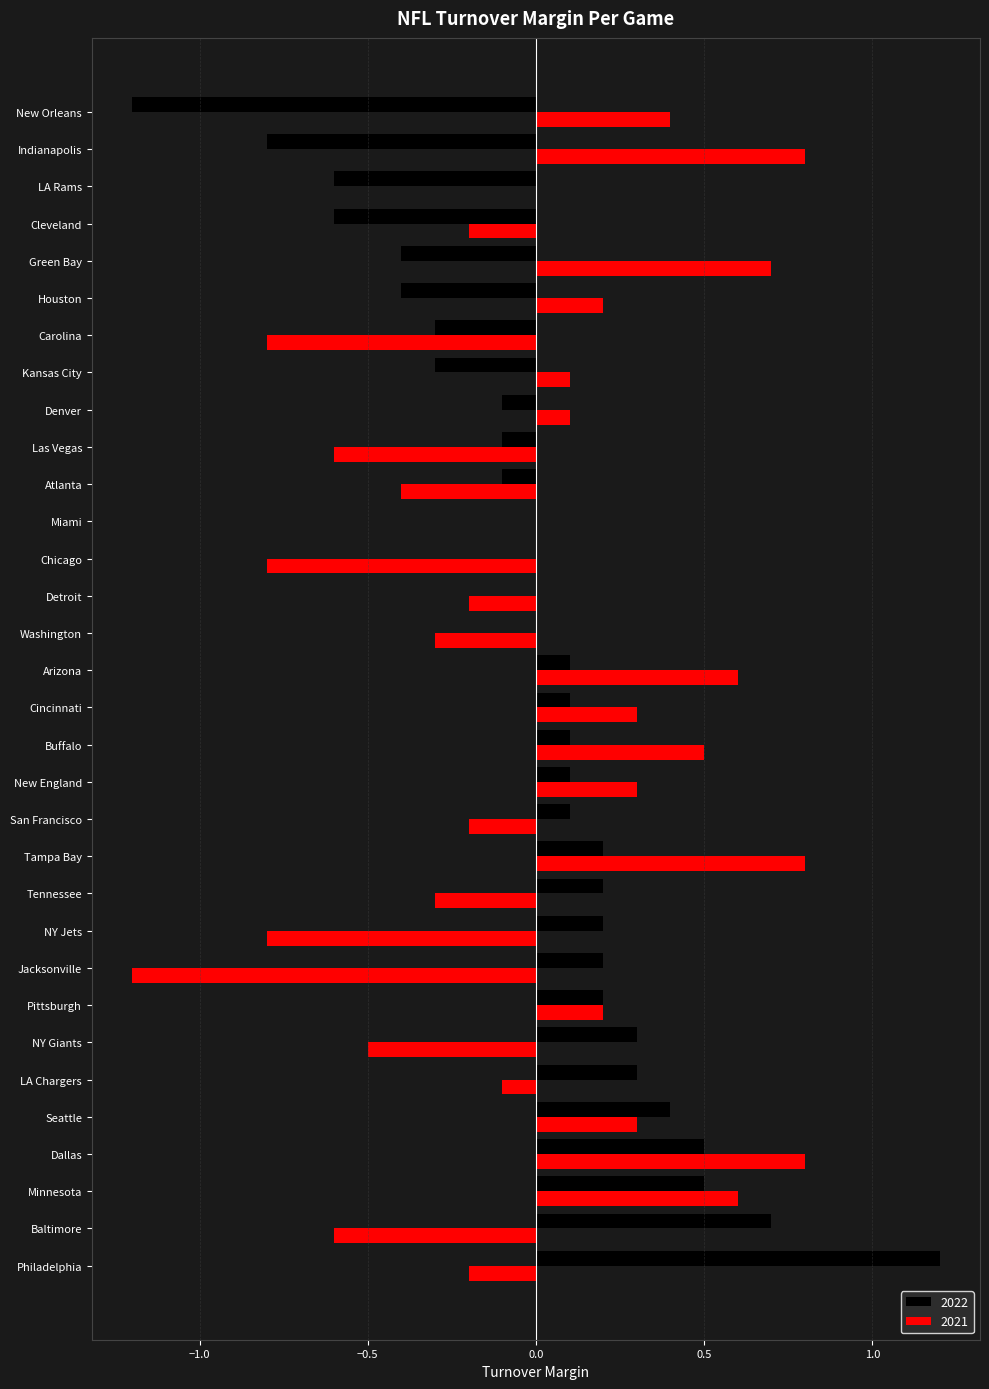

At which category is the sum across all series the highest?

Dallas